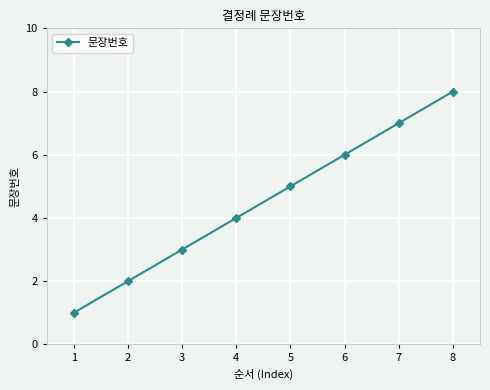

List the labels in order of value, smallest first.

1, 2, 3, 4, 5, 6, 7, 8